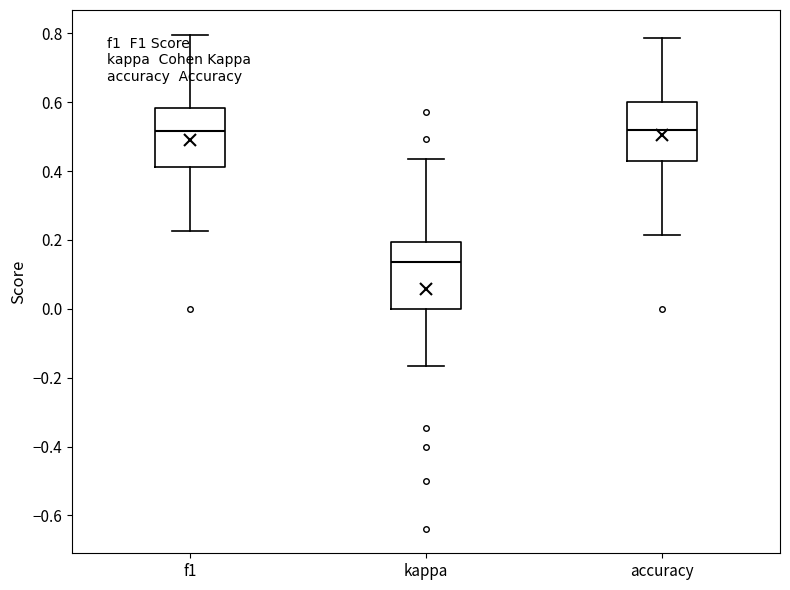

Where does the median line of the box for accuracy sit on the y-axis? The values are not printed on the chart, so give them approximately, as read against the axis.

0.52